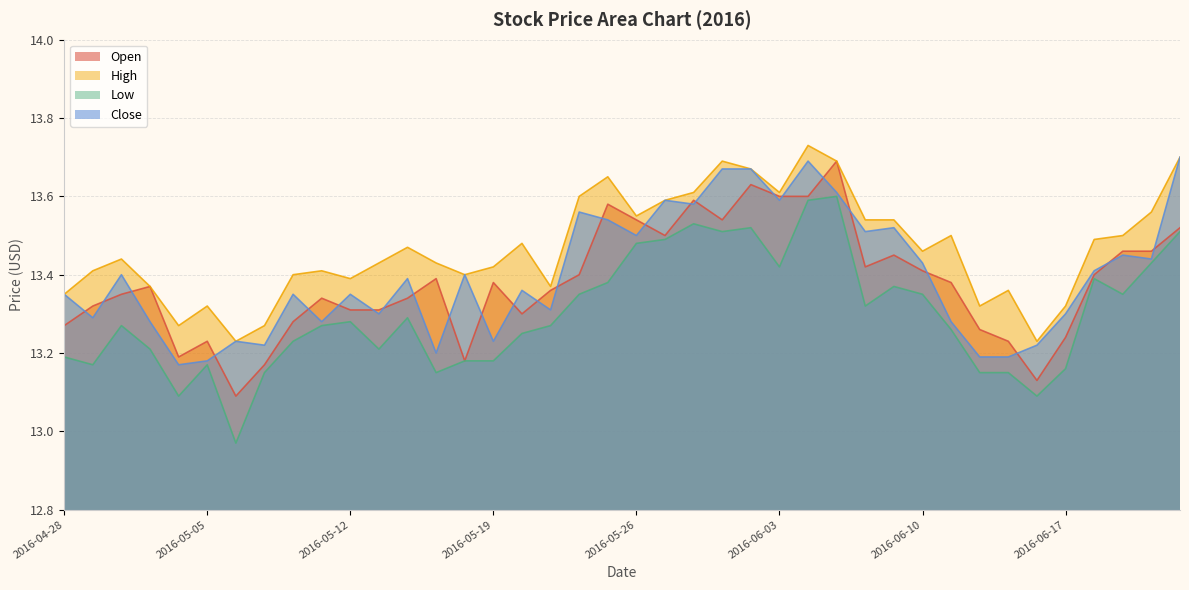

Reading left to right, extract all data points from this chart.

Open: 2016-04-28=13.3	2016-04-29=13.3	2016-05-02=13.3	2016-05-03=13.4	2016-05-04=13.2	2016-05-05=13.2	2016-05-06=13.1	2016-05-09=13.2	2016-05-10=13.3	2016-05-11=13.3	2016-05-12=13.3	2016-05-13=13.3	2016-05-16=13.3	2016-05-17=13.4	2016-05-18=13.2	2016-05-19=13.4	2016-05-20=13.3	2016-05-23=13.4	2016-05-24=13.4	2016-05-25=13.6	2016-05-26=13.5	2016-05-27=13.5	2016-05-31=13.6	2016-06-01=13.5	2016-06-02=13.6	2016-06-03=13.6	2016-06-06=13.6	2016-06-07=13.7	2016-06-08=13.4	2016-06-09=13.4	2016-06-10=13.4	2016-06-13=13.4	2016-06-14=13.3	2016-06-15=13.2	2016-06-16=13.1	2016-06-17=13.2	2016-06-20=13.4	2016-06-21=13.5	2016-06-22=13.5	2016-06-23=13.5
High: 2016-04-28=13.3	2016-04-29=13.4	2016-05-02=13.4	2016-05-03=13.4	2016-05-04=13.3	2016-05-05=13.3	2016-05-06=13.2	2016-05-09=13.3	2016-05-10=13.4	2016-05-11=13.4	2016-05-12=13.4	2016-05-13=13.4	2016-05-16=13.5	2016-05-17=13.4	2016-05-18=13.4	2016-05-19=13.4	2016-05-20=13.5	2016-05-23=13.4	2016-05-24=13.6	2016-05-25=13.7	2016-05-26=13.6	2016-05-27=13.6	2016-05-31=13.6	2016-06-01=13.7	2016-06-02=13.7	2016-06-03=13.6	2016-06-06=13.7	2016-06-07=13.7	2016-06-08=13.5	2016-06-09=13.5	2016-06-10=13.5	2016-06-13=13.5	2016-06-14=13.3	2016-06-15=13.4	2016-06-16=13.2	2016-06-17=13.3	2016-06-20=13.5	2016-06-21=13.5	2016-06-22=13.6	2016-06-23=13.7
Low: 2016-04-28=13.2	2016-04-29=13.2	2016-05-02=13.3	2016-05-03=13.2	2016-05-04=13.1	2016-05-05=13.2	2016-05-06=13.0	2016-05-09=13.2	2016-05-10=13.2	2016-05-11=13.3	2016-05-12=13.3	2016-05-13=13.2	2016-05-16=13.3	2016-05-17=13.2	2016-05-18=13.2	2016-05-19=13.2	2016-05-20=13.2	2016-05-23=13.3	2016-05-24=13.3	2016-05-25=13.4	2016-05-26=13.5	2016-05-27=13.5	2016-05-31=13.5	2016-06-01=13.5	2016-06-02=13.5	2016-06-03=13.4	2016-06-06=13.6	2016-06-07=13.6	2016-06-08=13.3	2016-06-09=13.4	2016-06-10=13.3	2016-06-13=13.3	2016-06-14=13.2	2016-06-15=13.2	2016-06-16=13.1	2016-06-17=13.2	2016-06-20=13.4	2016-06-21=13.3	2016-06-22=13.4	2016-06-23=13.5
Close: 2016-04-28=13.3	2016-04-29=13.3	2016-05-02=13.4	2016-05-03=13.3	2016-05-04=13.2	2016-05-05=13.2	2016-05-06=13.2	2016-05-09=13.2	2016-05-10=13.3	2016-05-11=13.3	2016-05-12=13.3	2016-05-13=13.3	2016-05-16=13.4	2016-05-17=13.2	2016-05-18=13.4	2016-05-19=13.2	2016-05-20=13.4	2016-05-23=13.3	2016-05-24=13.6	2016-05-25=13.5	2016-05-26=13.5	2016-05-27=13.6	2016-05-31=13.6	2016-06-01=13.7	2016-06-02=13.7	2016-06-03=13.6	2016-06-06=13.7	2016-06-07=13.6	2016-06-08=13.5	2016-06-09=13.5	2016-06-10=13.4	2016-06-13=13.3	2016-06-14=13.2	2016-06-15=13.2	2016-06-16=13.2	2016-06-17=13.3	2016-06-20=13.4	2016-06-21=13.4	2016-06-22=13.4	2016-06-23=13.7